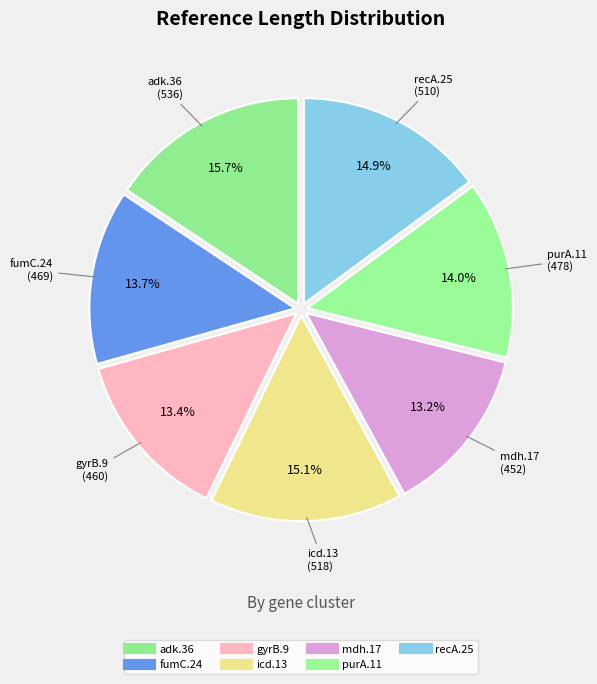

Count the number of slices in the pie.

7